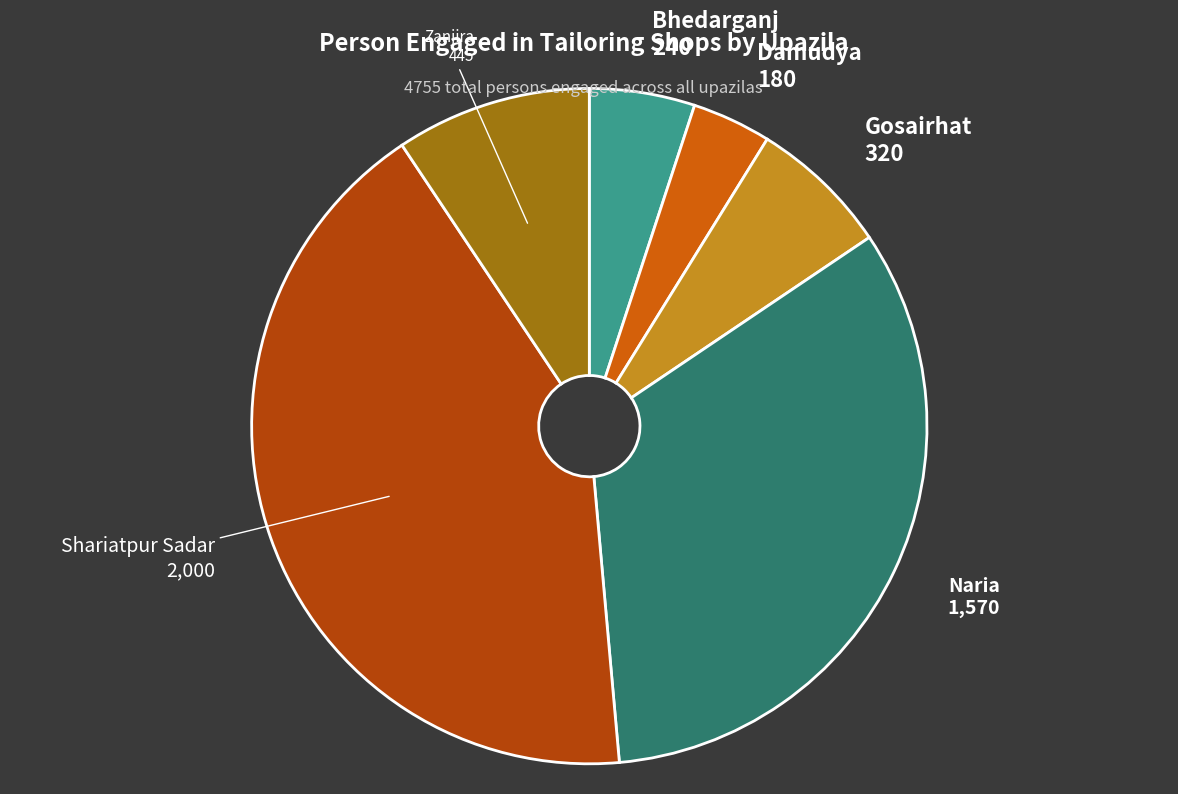

Is there any slice that represents more than half of the pie?

No